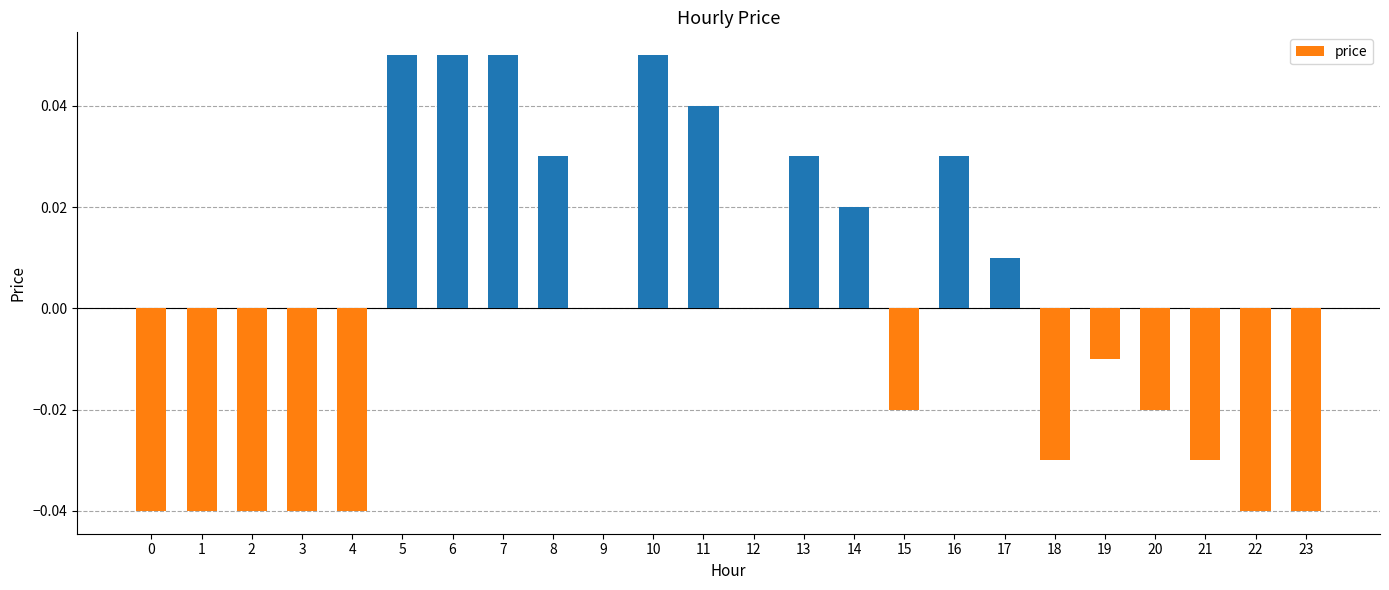

Is it true that the value at 14 is 0.0?

True